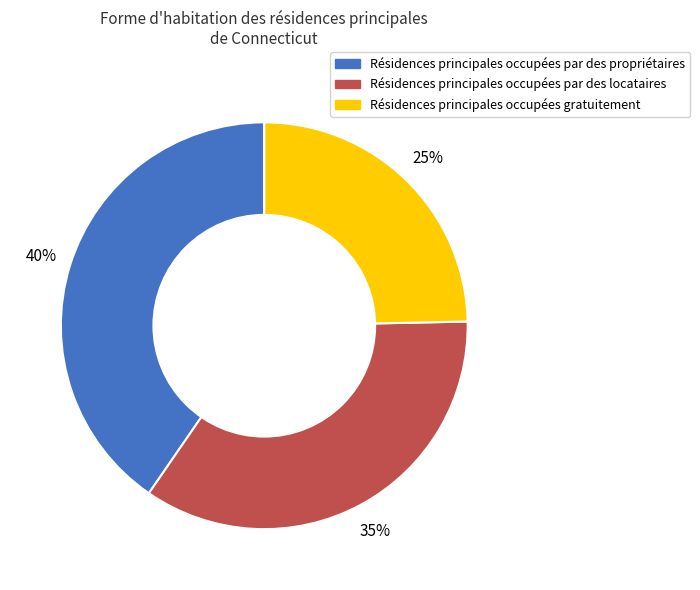

To the nearest percent, what is the average slice percentage?

33%